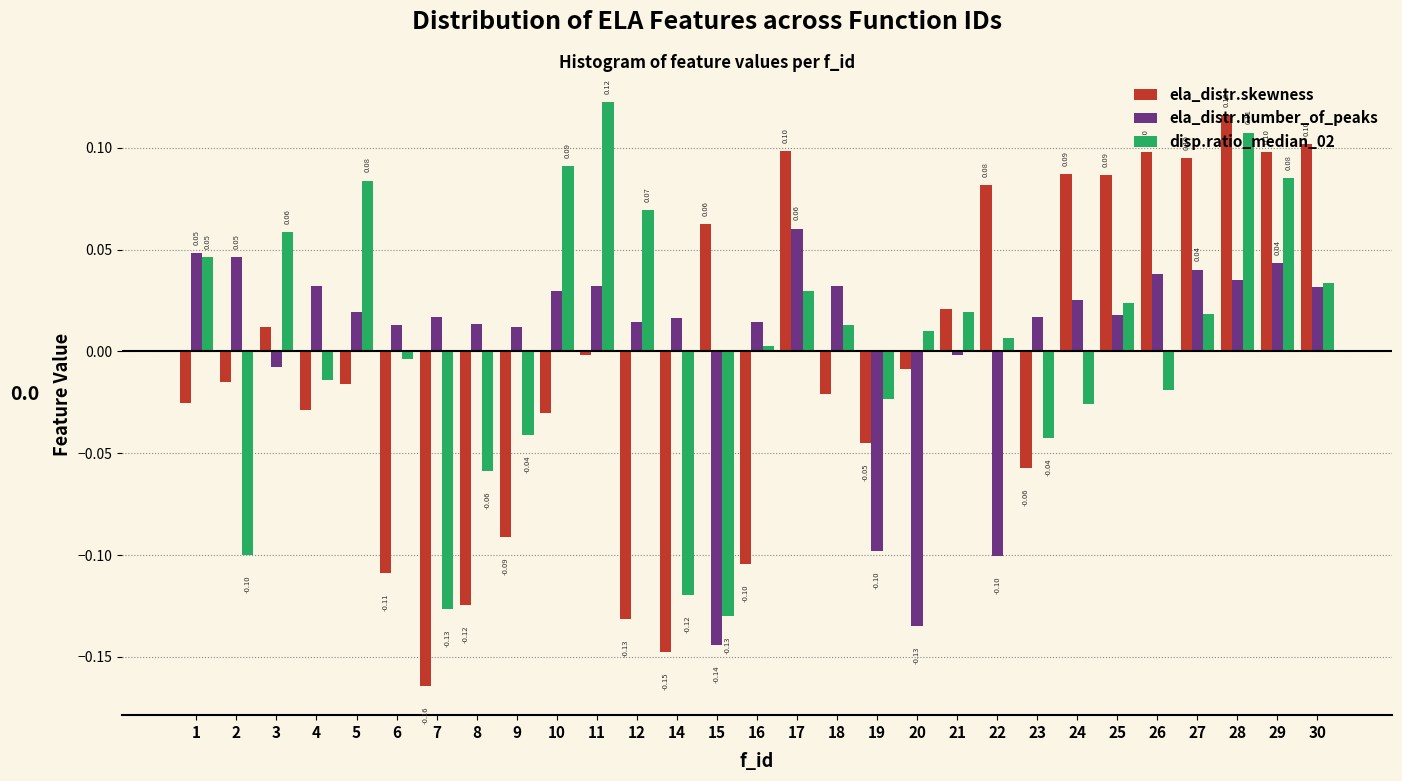

Is the value of ela_distr.number_of_peaks at 26 greater than the value of ela_distr.skewness at 23?

Yes